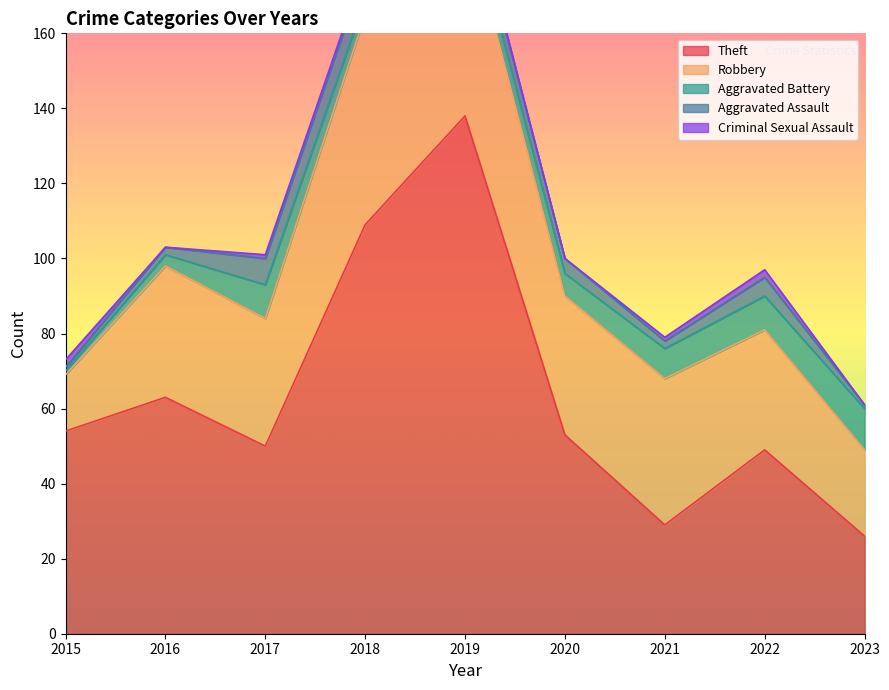

What is the sum of all Aggravated Battery values?

56